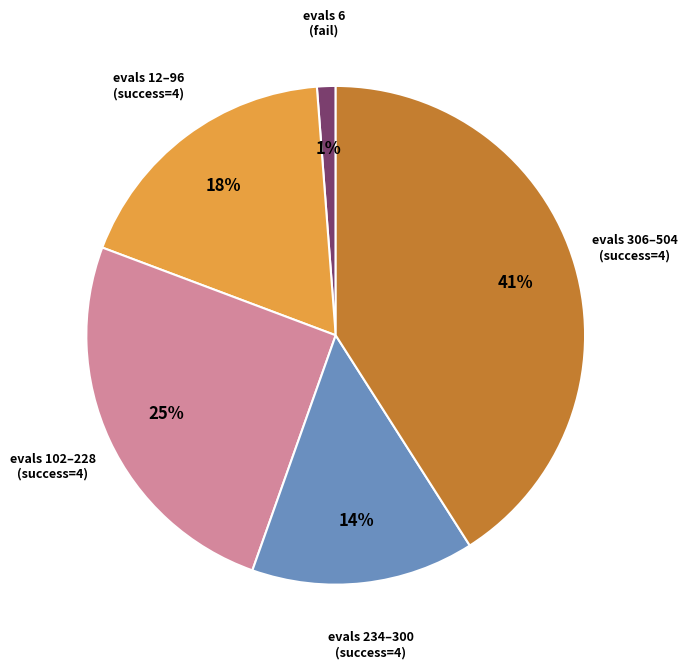

To the nearest percent, what is the average slice percentage?

20%